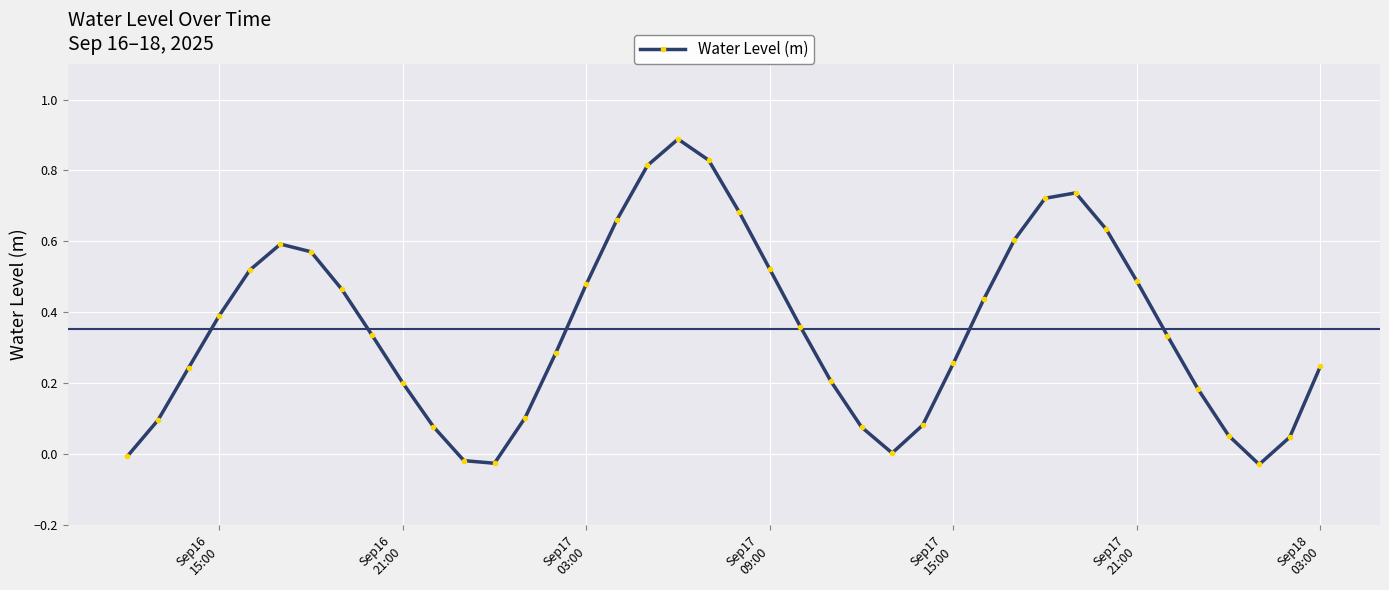

What is the sum of all values?

14.1